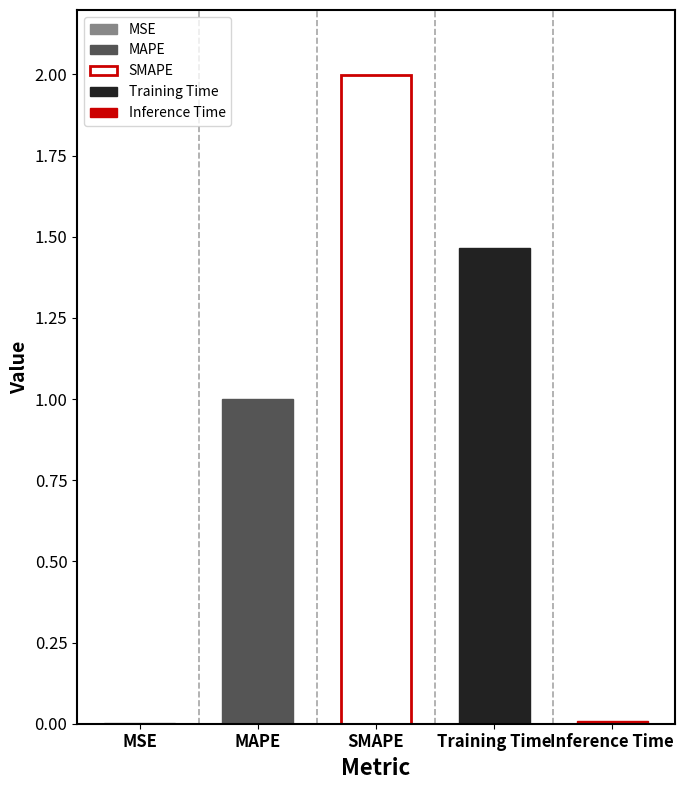

List the labels in order of value, smallest first.

MSE, Inference Time, MAPE, Training Time, SMAPE